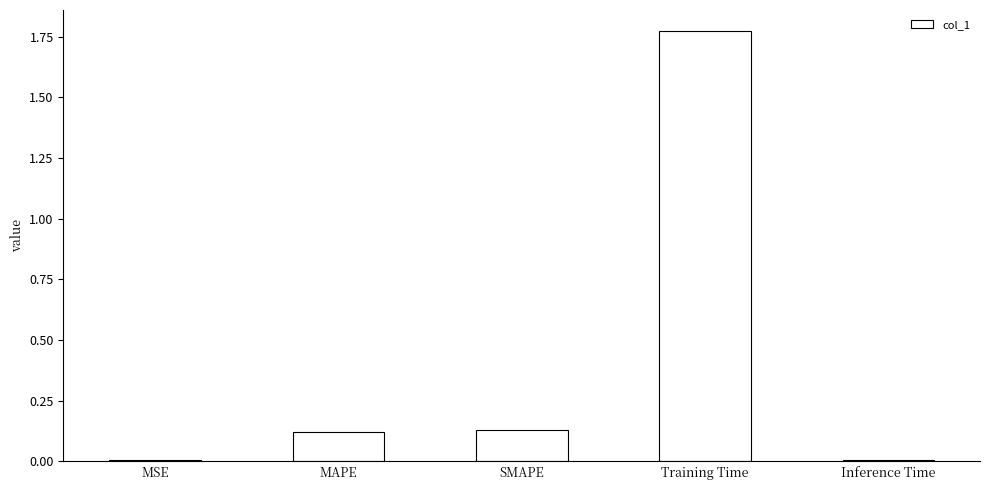

What is the average value?

0.4